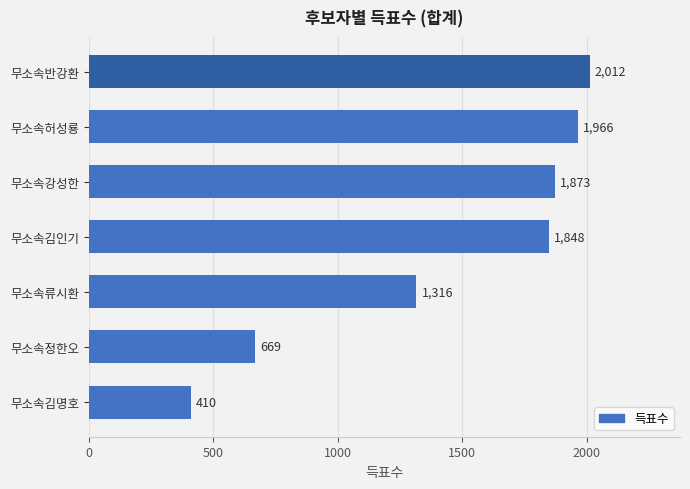

Reading bottom to top, transcribe all the data shown in this chart.

무소속김명호=410	무소속정한오=669	무소속류시환=1316	무소속김인기=1848	무소속강성한=1873	무소속허성룡=1966	무소속반강환=2012